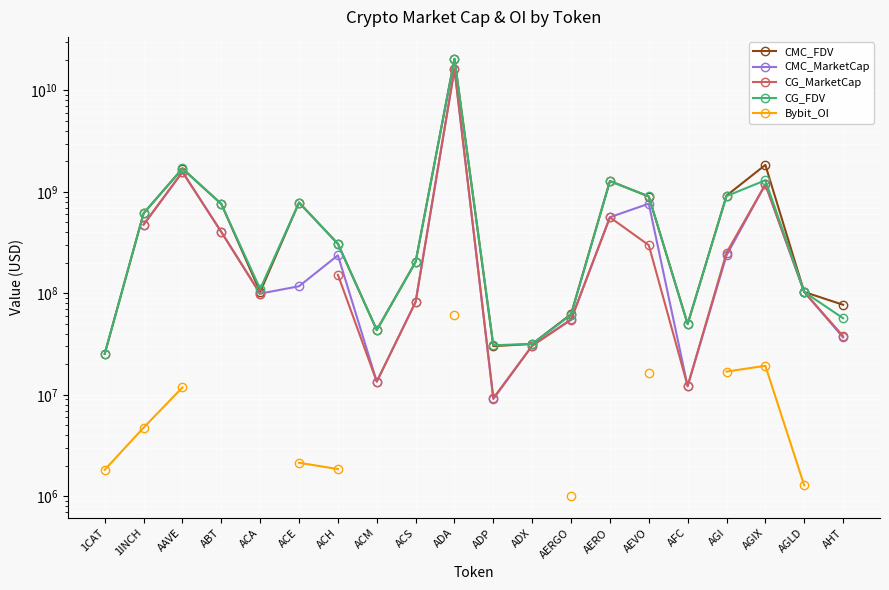

What is the difference between the maximum and minimum values in the Bybit_OI series?

59805940.0